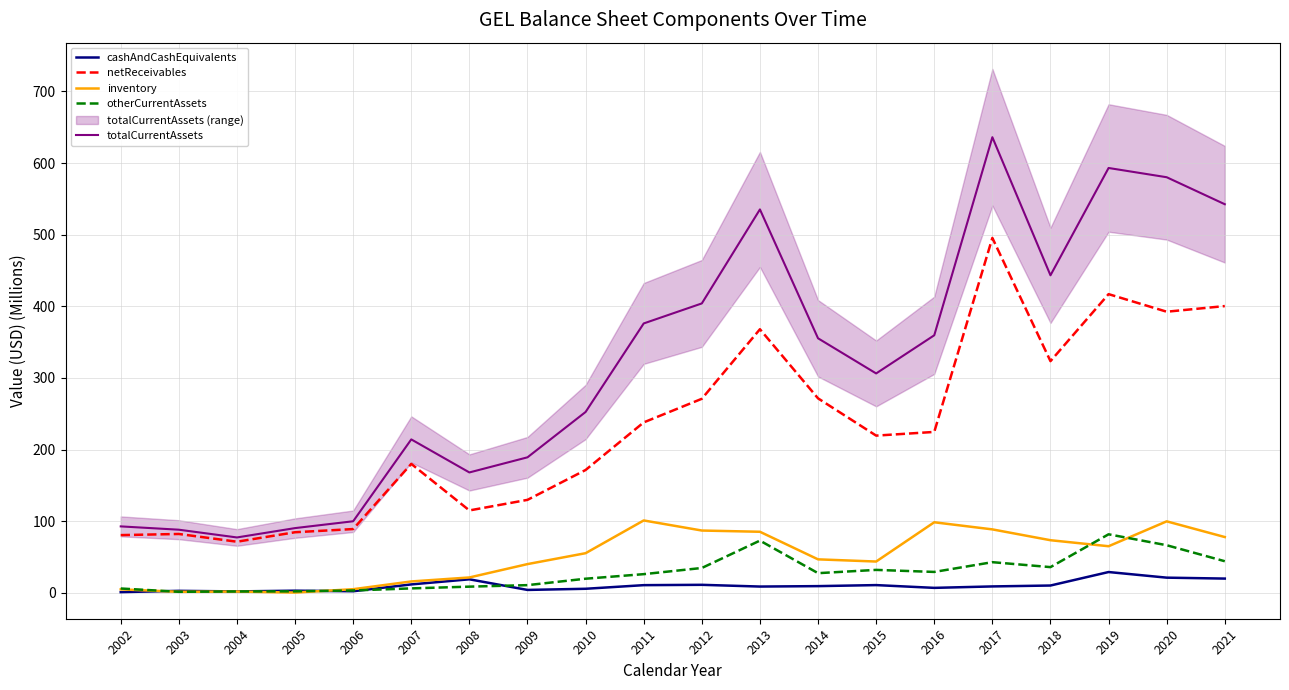

Where is the first local minimum for cashAndCashEquivalents?

2004